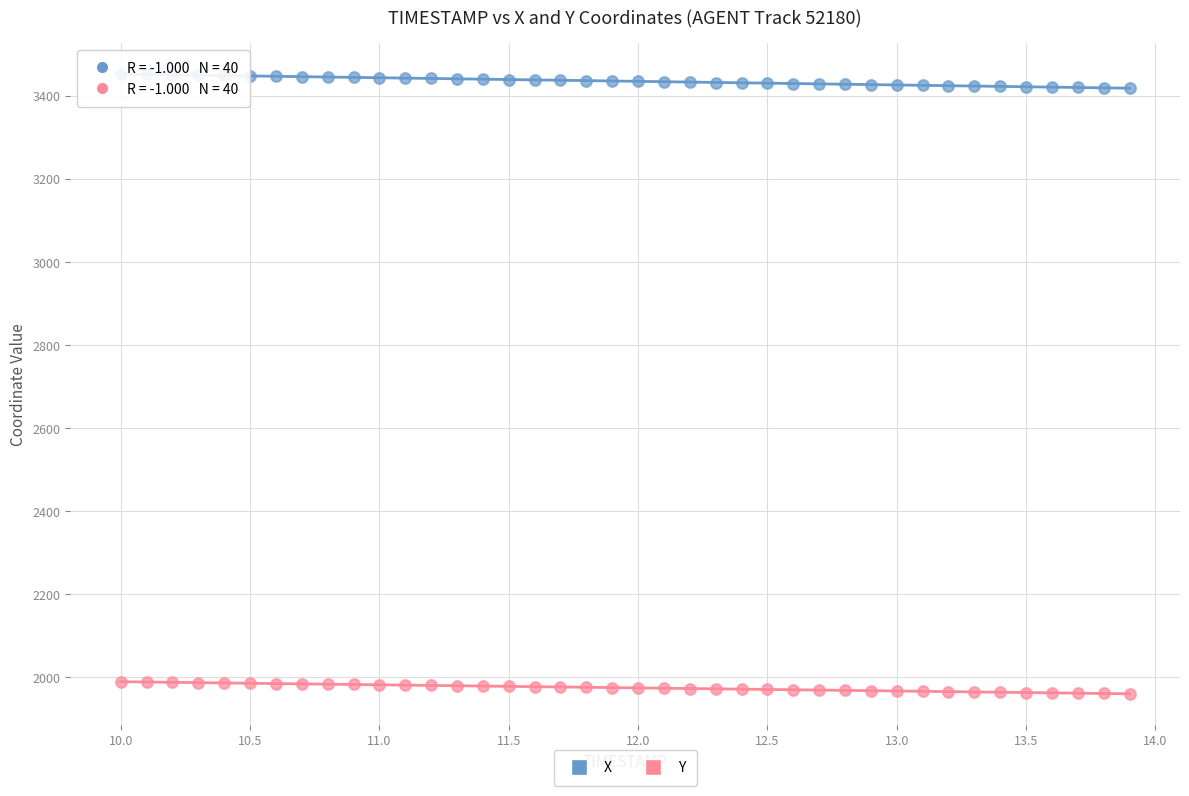

Across all data points, what is the range of X values (max minus min)?

3.9